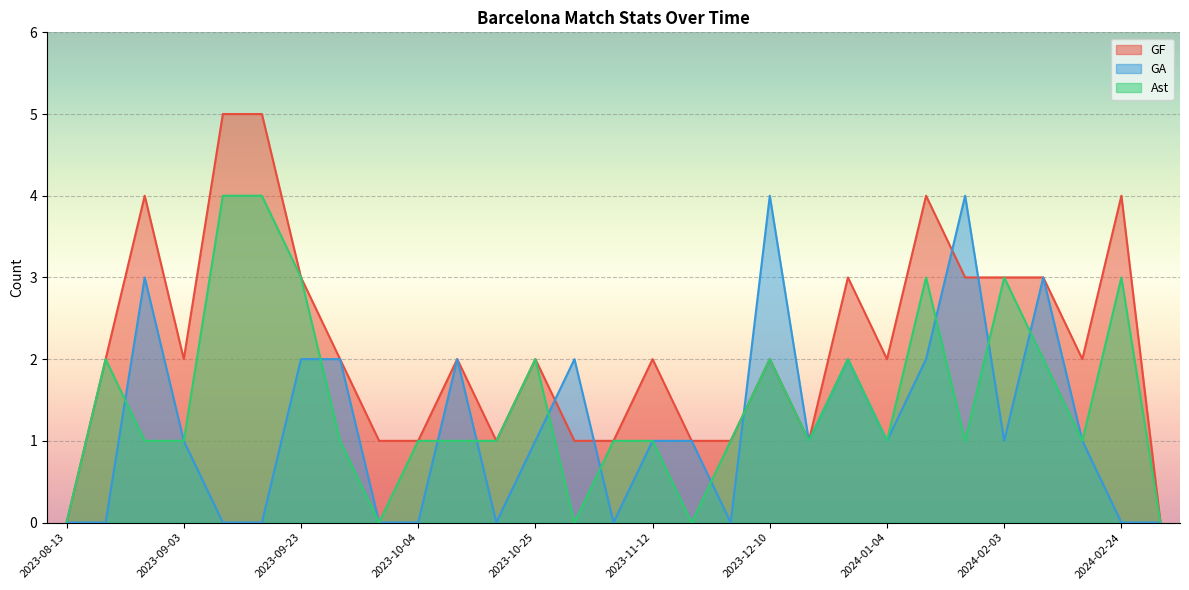

Which has a higher value, 2023-10-25 or 2023-12-10?

2023-10-25